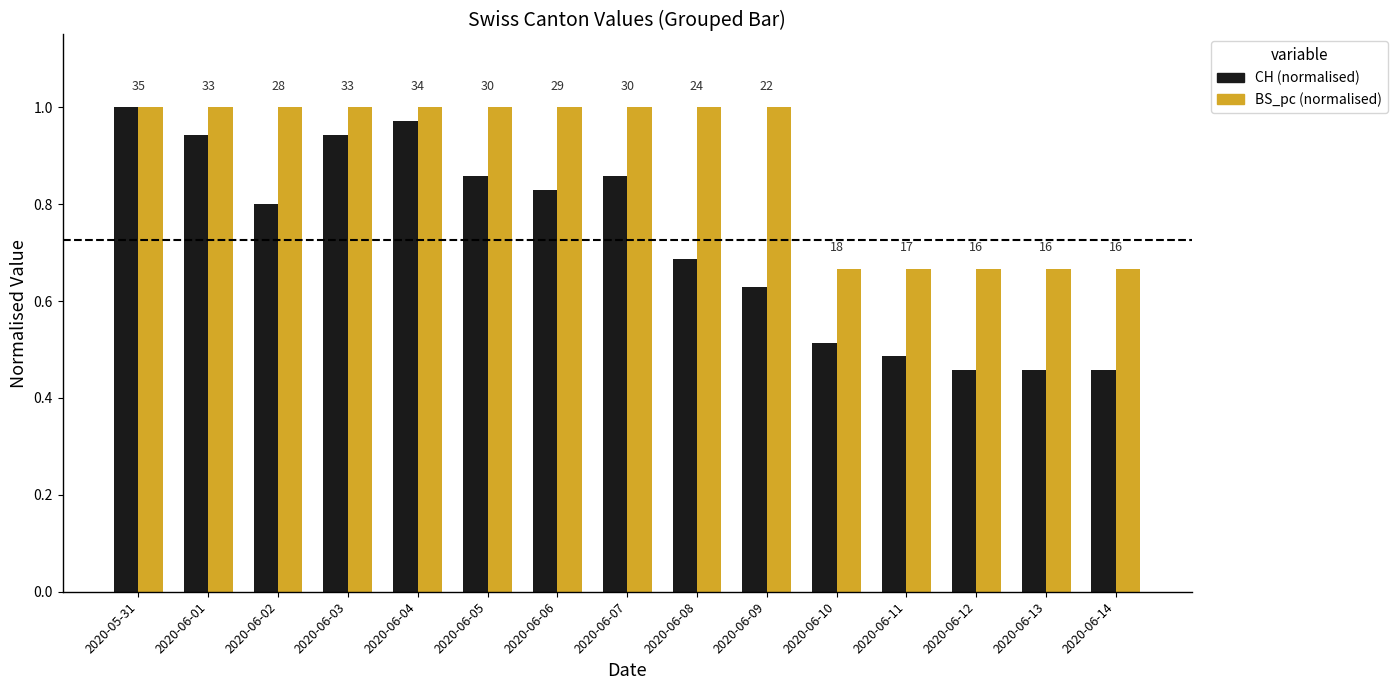

What are all the series names shown in the legend?

CH (normalised), BS_pc (normalised)